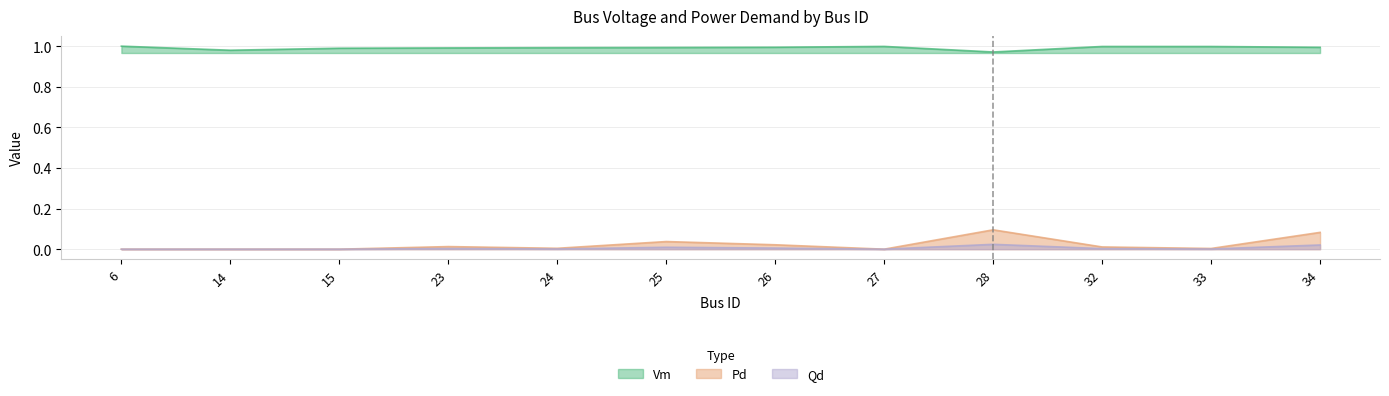

List the series in order of their peak value, lowest first.

Qd, Pd, Vm